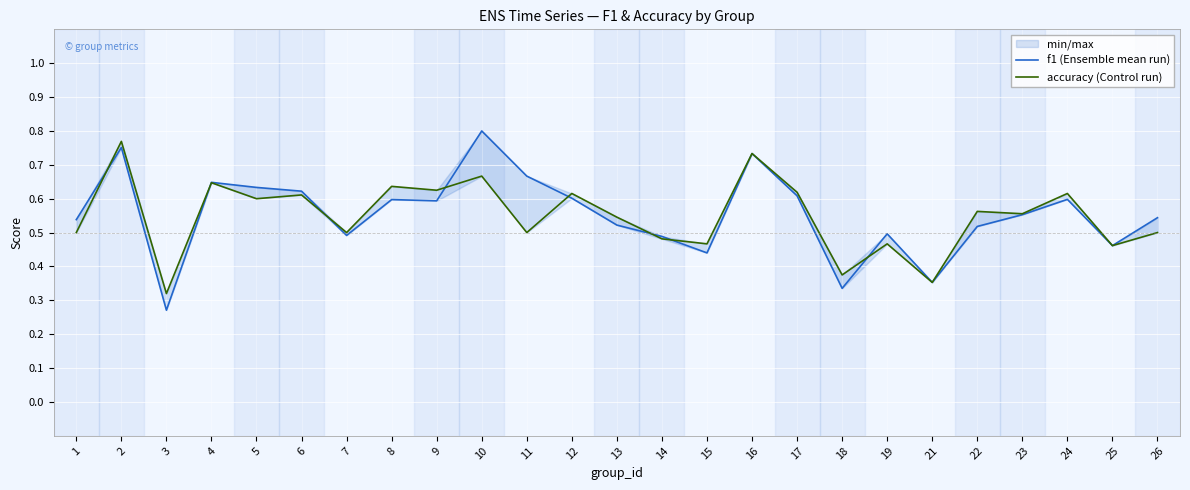

The value of accuracy (Control run) at 11 is 0.3. True or false?

False